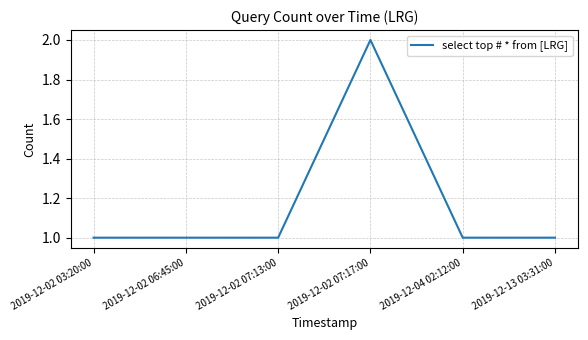

Is it true that the value at 2019-12-02 07:17:00 is 2?

True